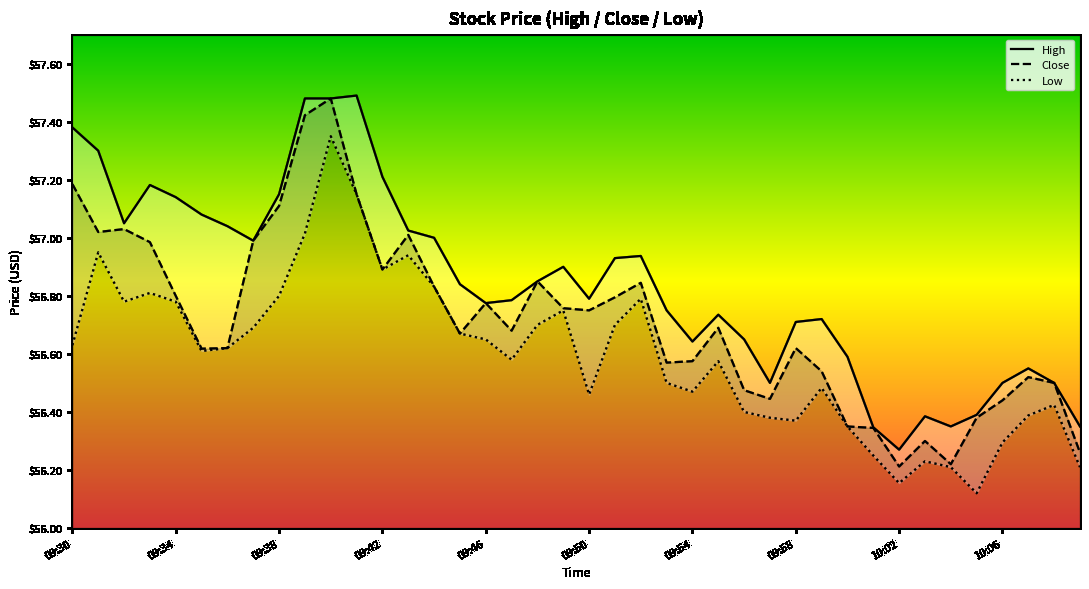

What are all the series names shown in the legend?

High, Close, Low